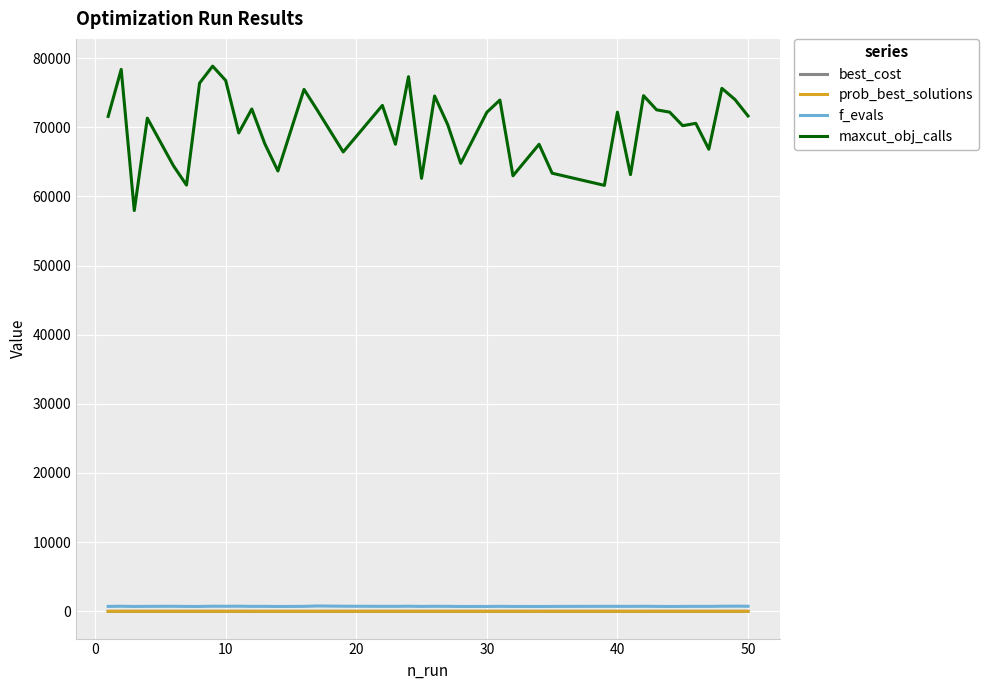

What is the greatest value displayed?

78834.0